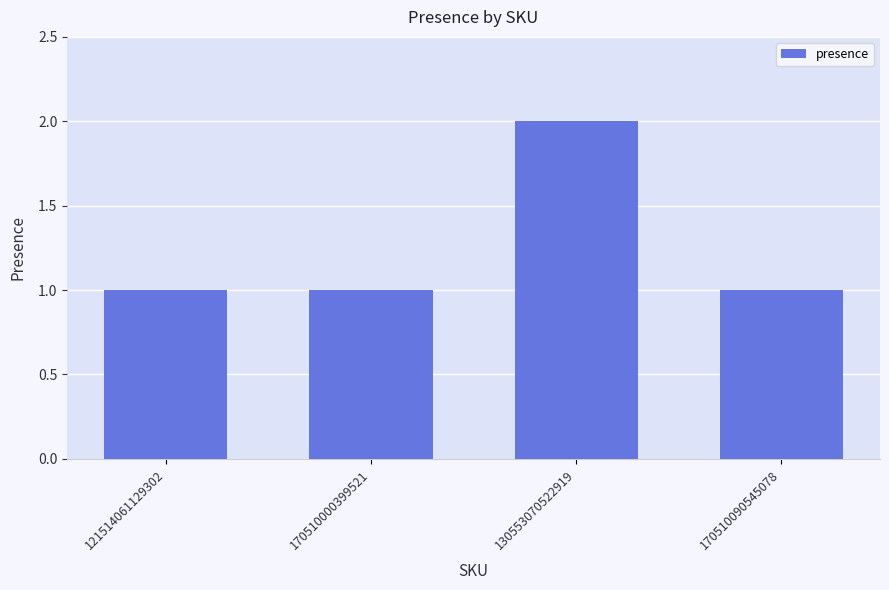

What is the value of the 2nd bar from the left?

1